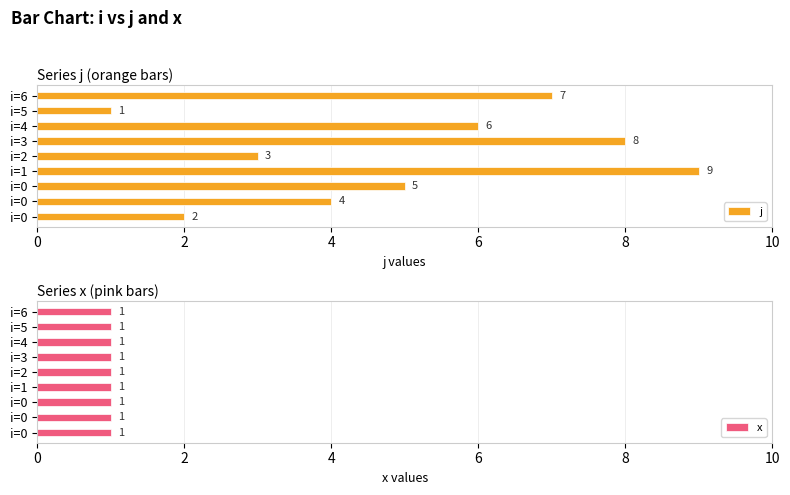

What is the highest value of the j series?

9